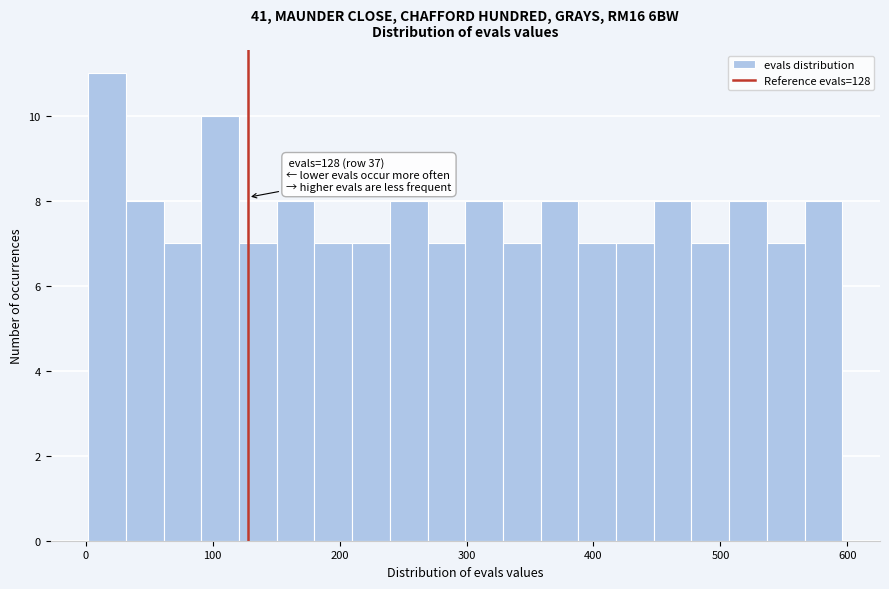

Around what value on the x-axis is the tallest bar? Give the approximate position of its centre, as read against the axis.

20